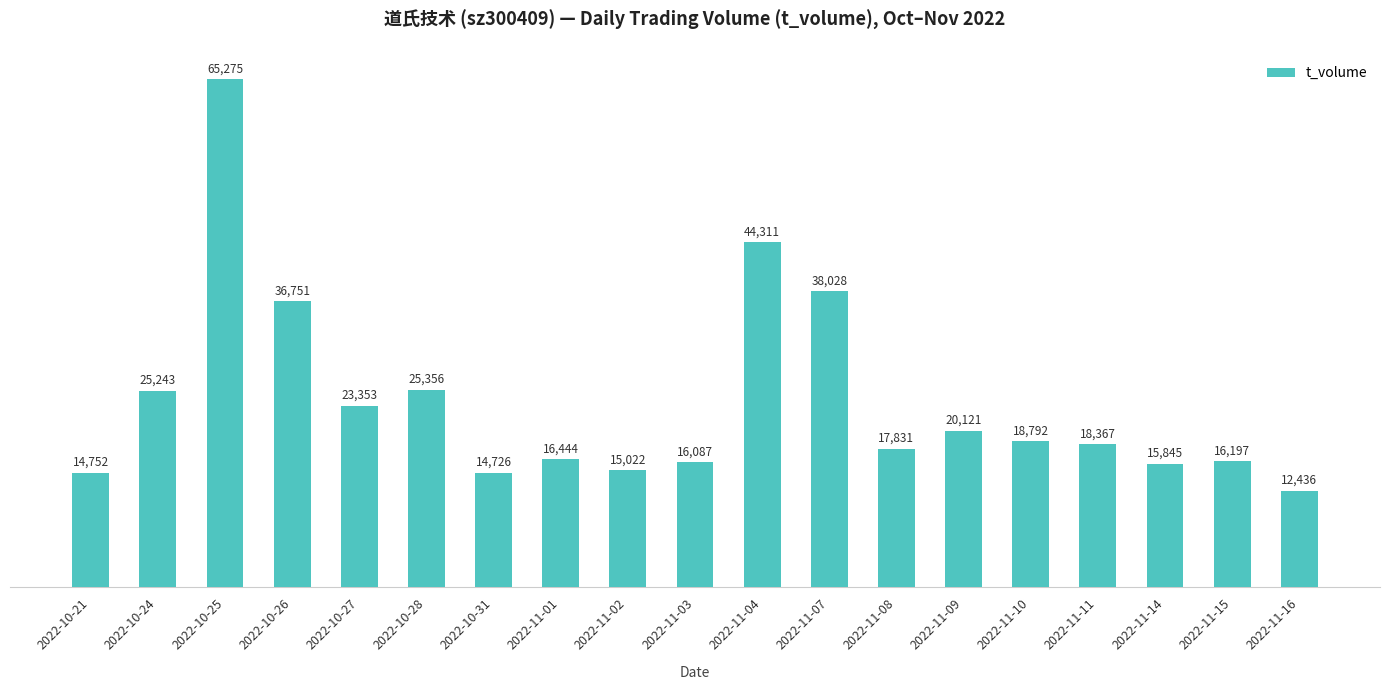

How many bars are there in total?

19